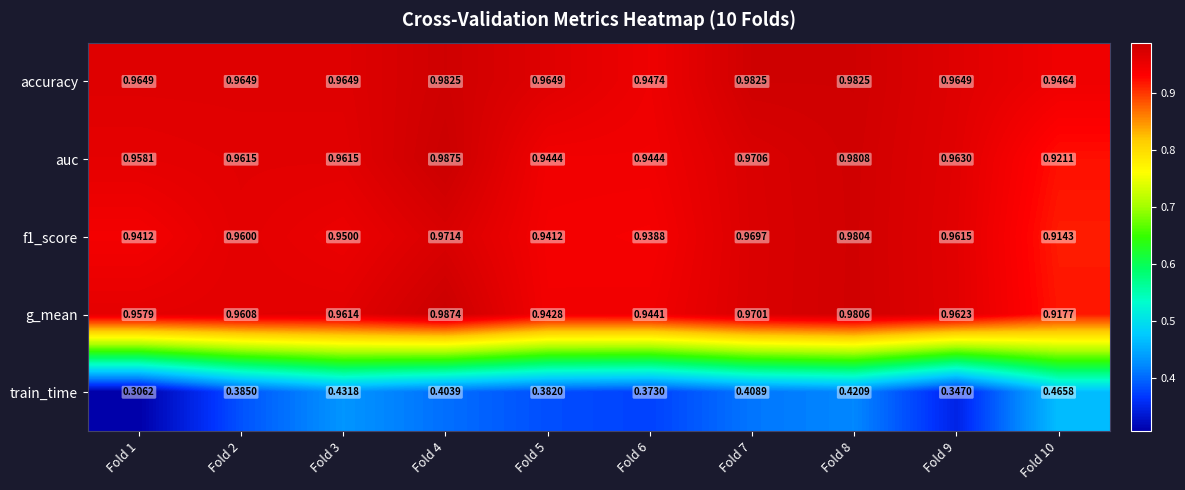

Which series has the largest total across all categories?

accuracy